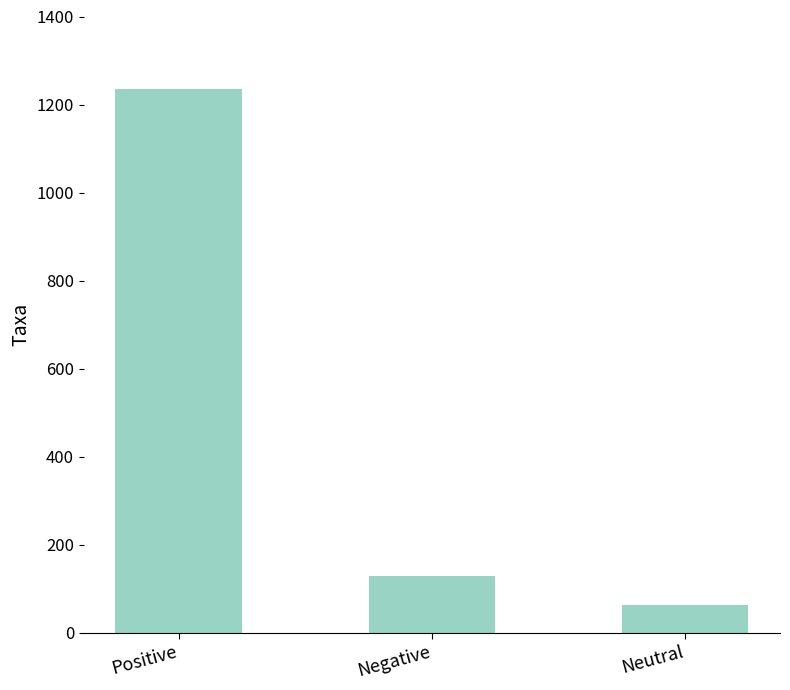

Reading left to right, what are all the values shown in this chart?

Positive=1236	Negative=129	Neutral=63